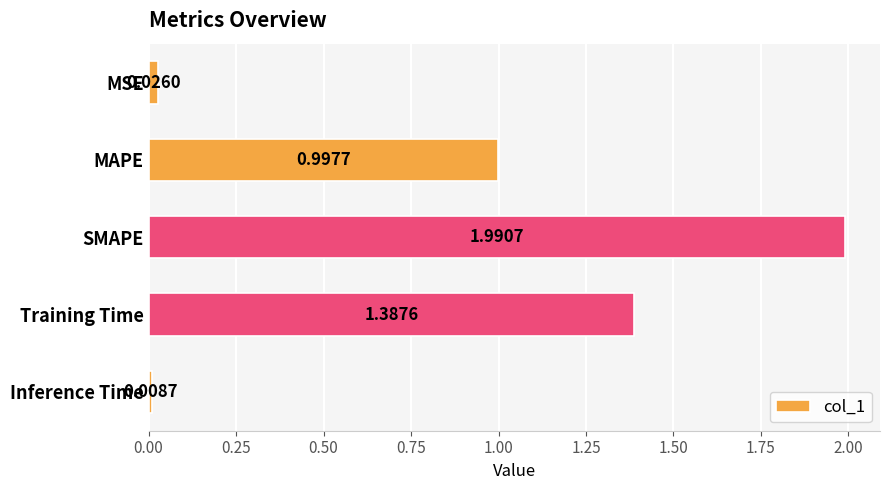

Count the number of data series in this chart.

1